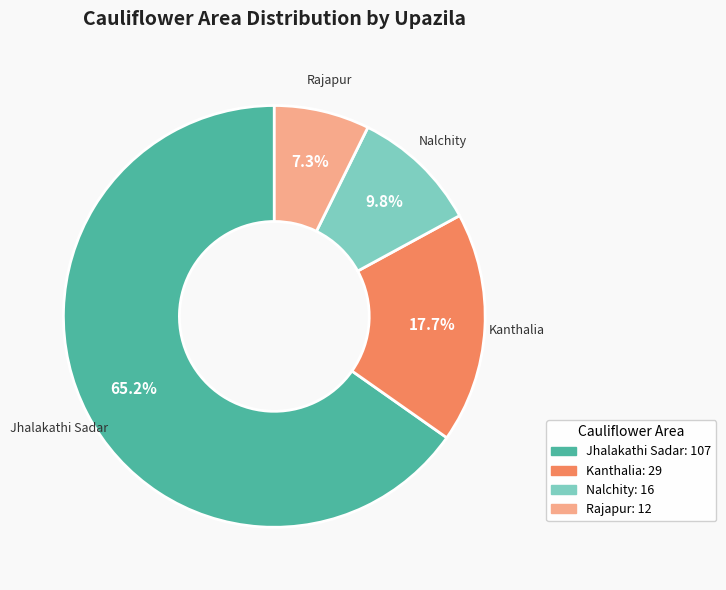

Between Rajapur and Nalchity, which is larger?

Nalchity